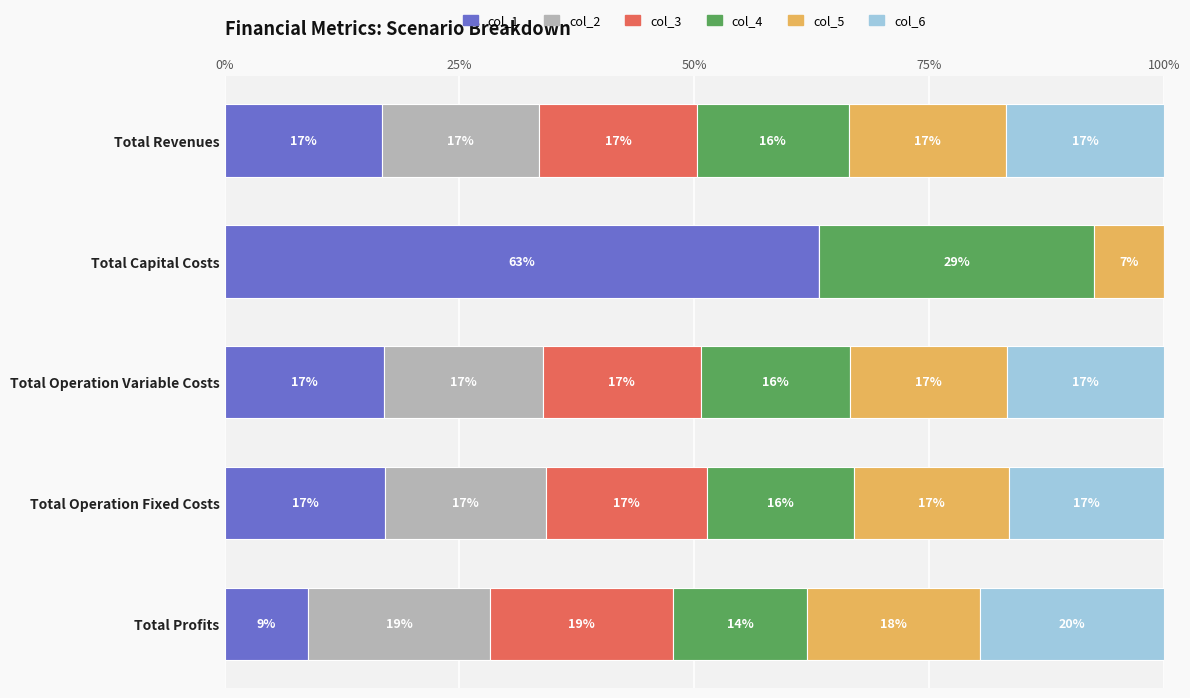

Is it true that col_1 equals 8.9 at Total Profits?

True